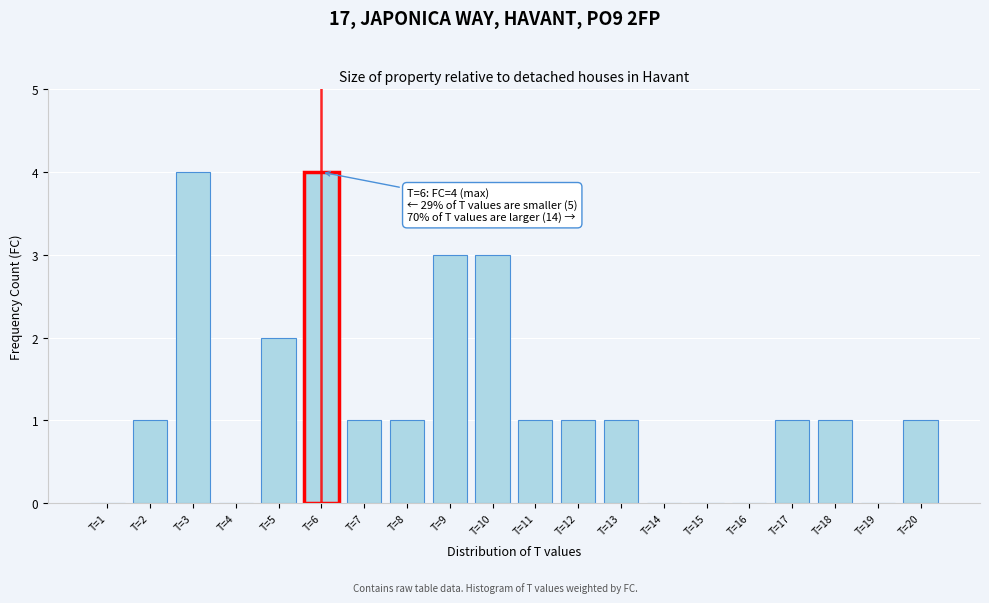

Reading right to left, list all the values displayed in this chart.

T=20=1	T=19=0	T=18=1	T=17=1	T=16=0	T=15=0	T=14=0	T=13=1	T=12=1	T=11=1	T=10=3	T=9=3	T=8=1	T=7=1	T=6=4	T=5=2	T=4=0	T=3=4	T=2=1	T=1=0